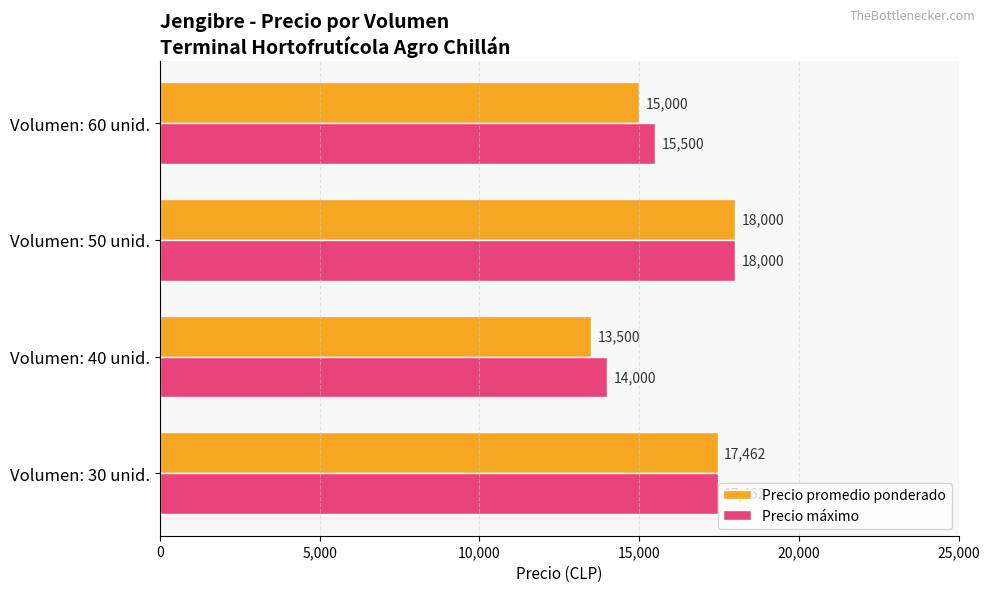

Rank the categories by Precio máximo value from lowest to highest.

Volumen: 40 unid., Volumen: 60 unid., Volumen: 30 unid., Volumen: 50 unid.